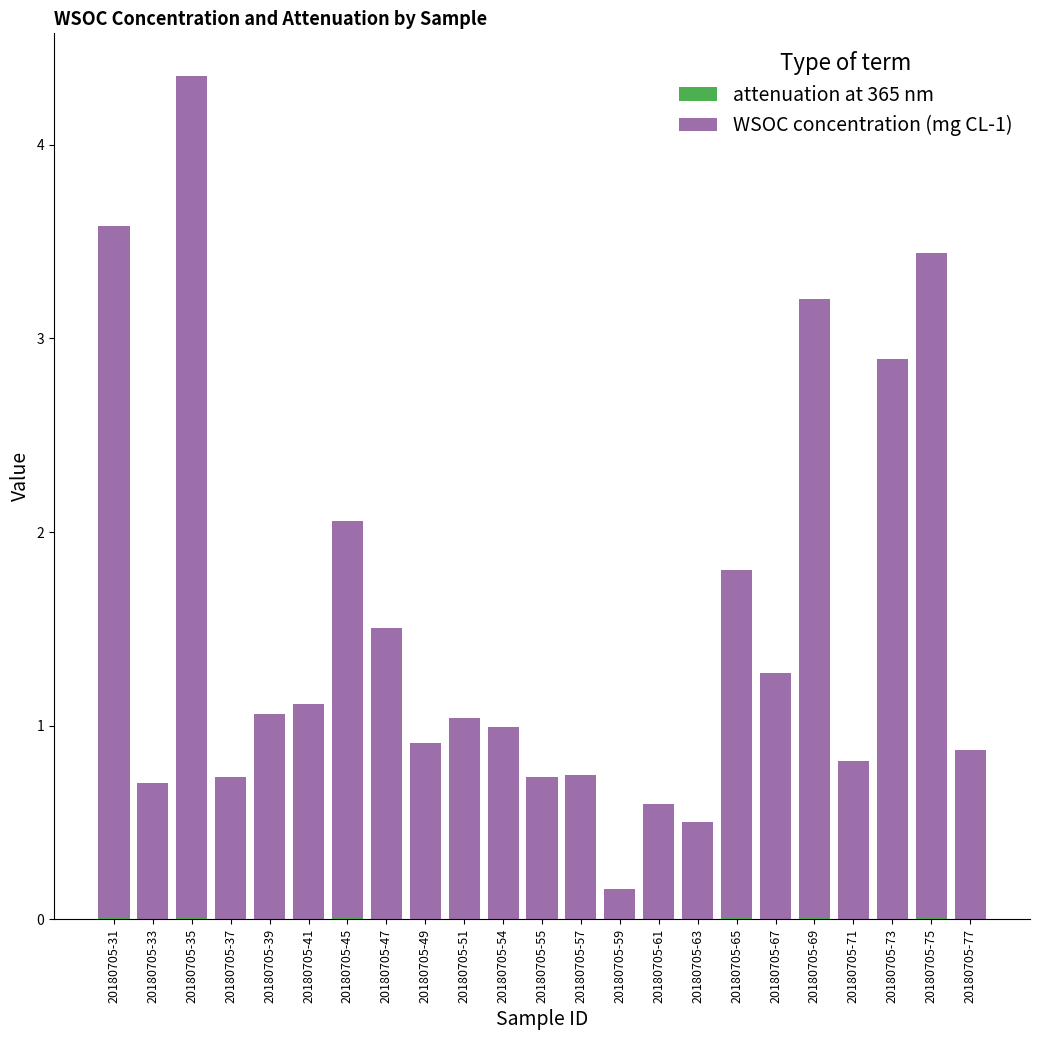

At which category is the sum across all series the highest?

20180705-35